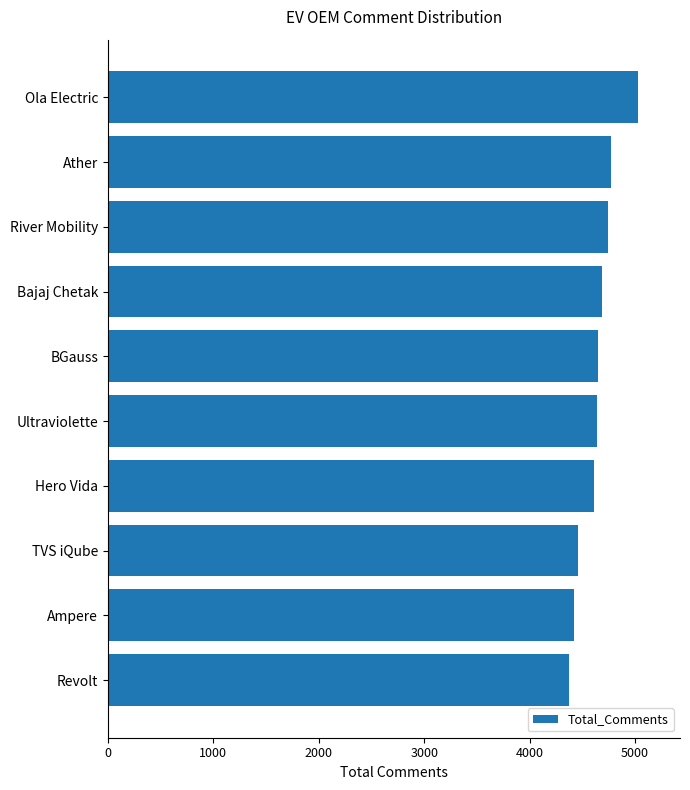

What is the average value?

4637